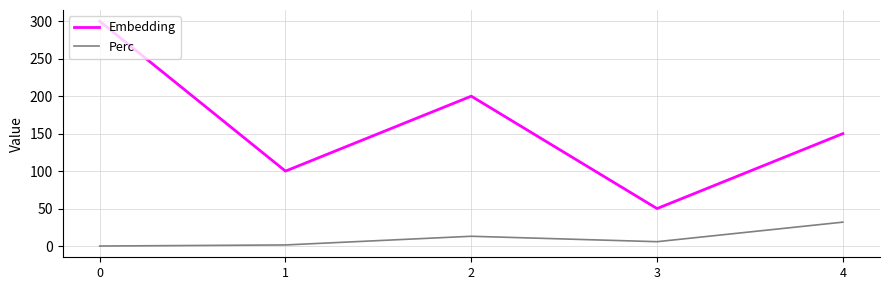

How many positive values does the Perc series have?

4